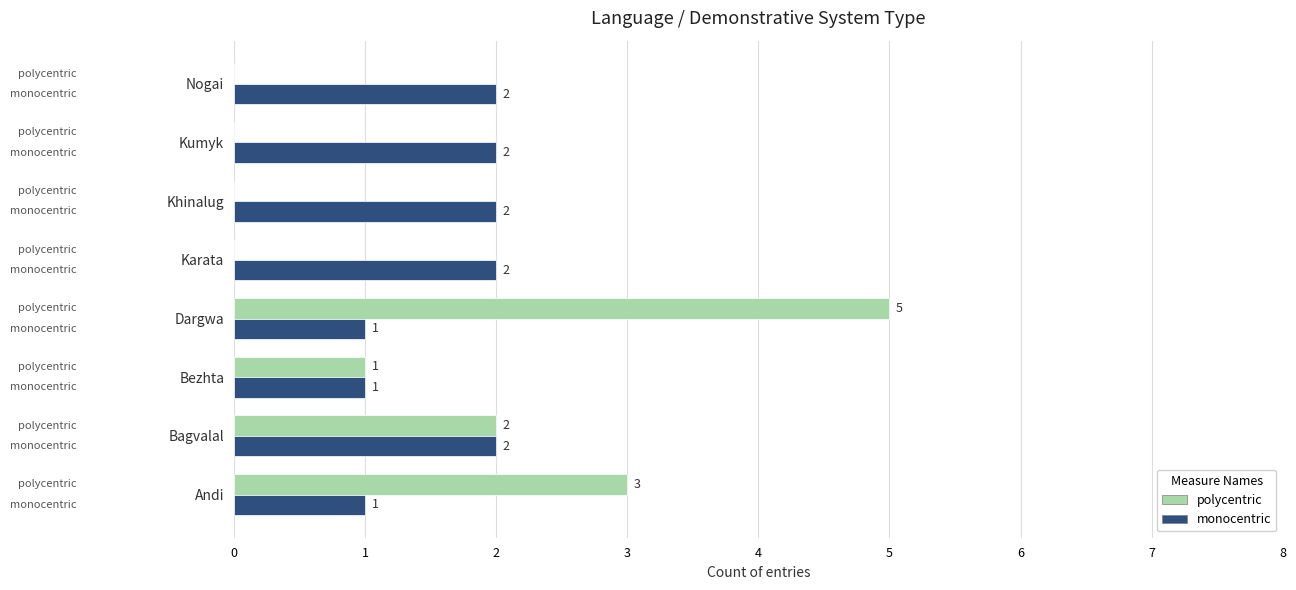

What is the maximum value shown in the chart?

5